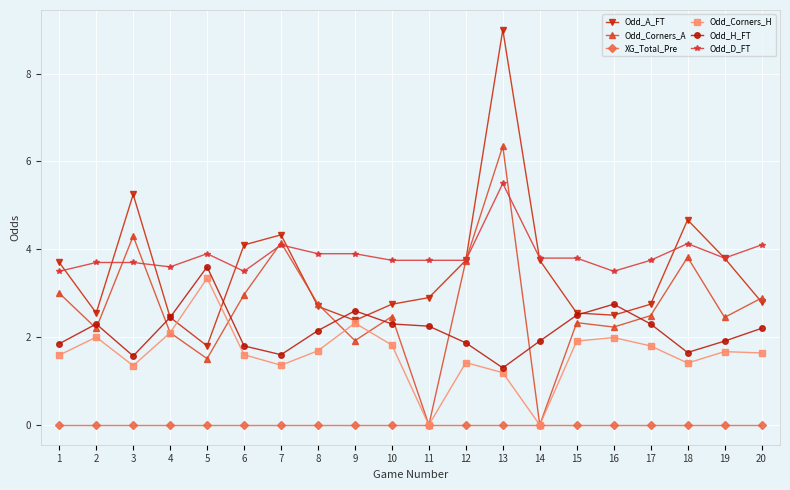

How many interior local valleys does the Odd_Corners_A series have?

7